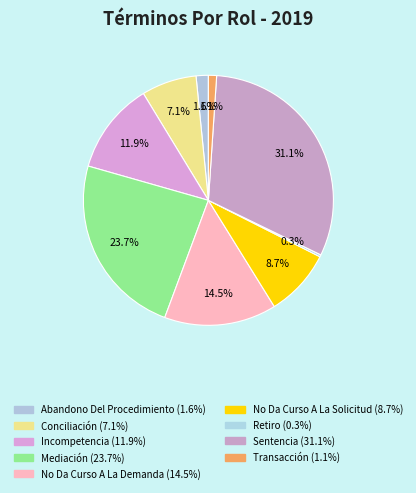

To the nearest percent, what is the average slice percentage?

11%